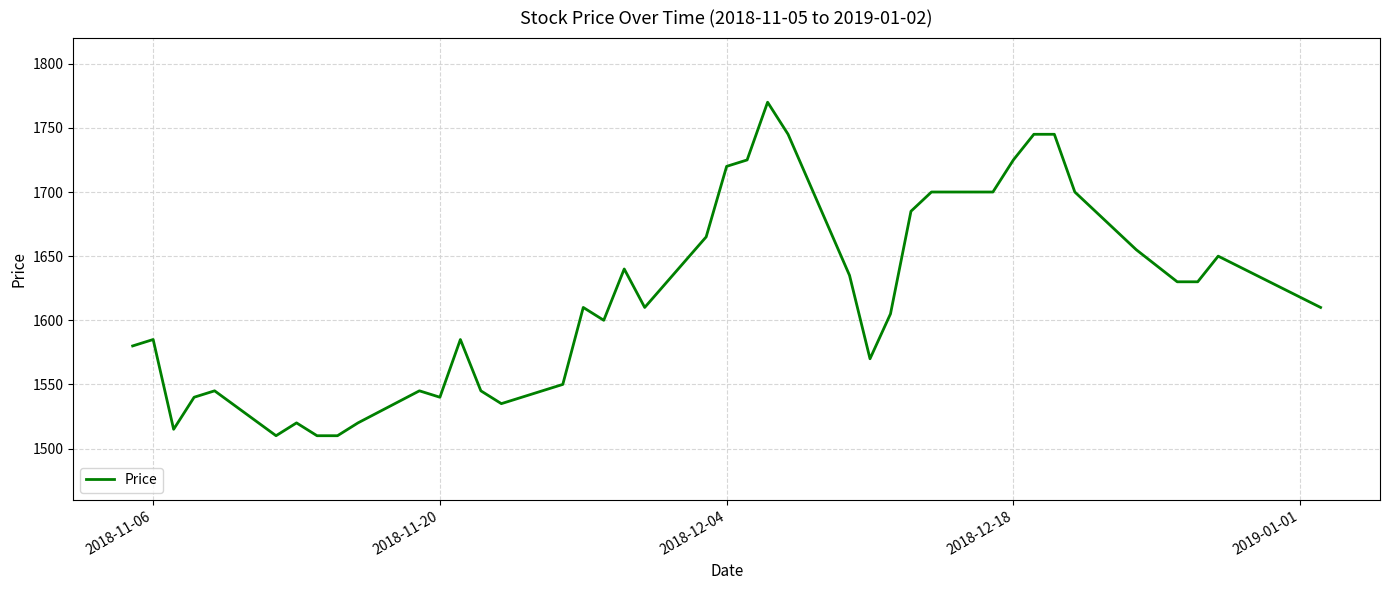

What is the greatest value displayed?

1770